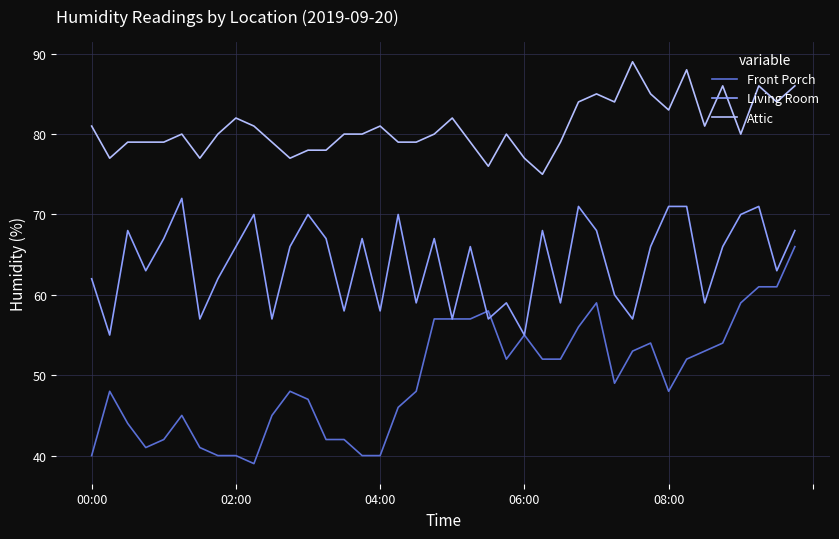

Which series has the largest range (max minus min)?

Front Porch